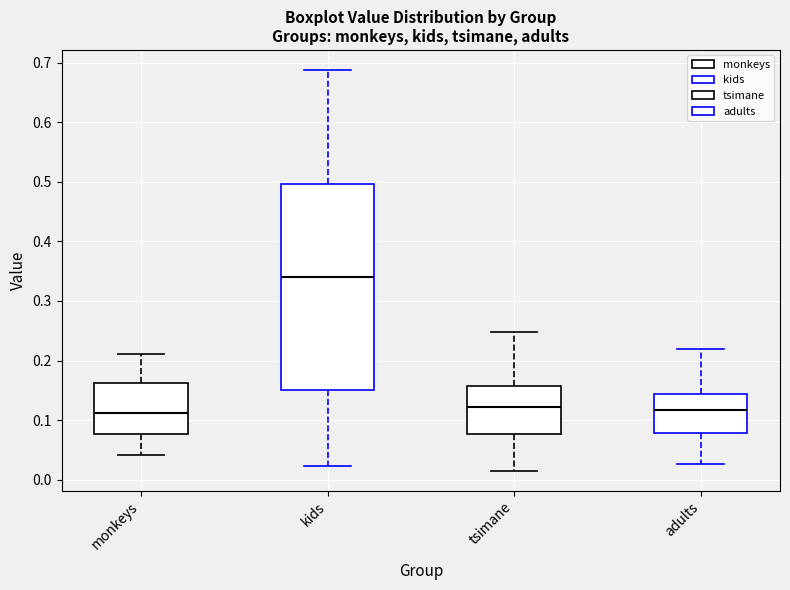

Reading left to right, read every box against the y-axis: the position of its median line, the range the box covers, and the ends of its whiskers. The values are not printed on the chart, so give them approximately, as read against the axis.

monkeys: median 0.11, box 0.08 to 0.16, whiskers 0.04 to 0.21
kids: median 0.34, box 0.15 to 0.50, whiskers 0.02 to 0.69
tsimane: median 0.12, box 0.08 to 0.16, whiskers 0.02 to 0.25
adults: median 0.12, box 0.08 to 0.14, whiskers 0.03 to 0.22